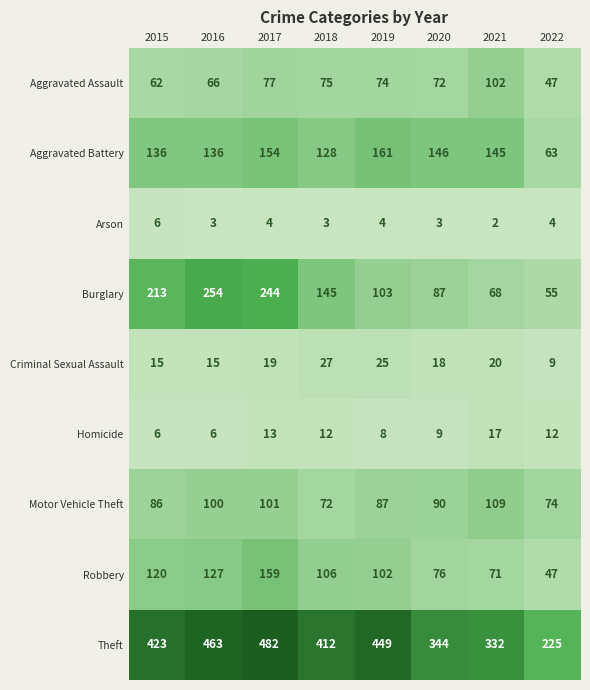

What value does the Burglary series have at 2017, to the nearest 50?

250